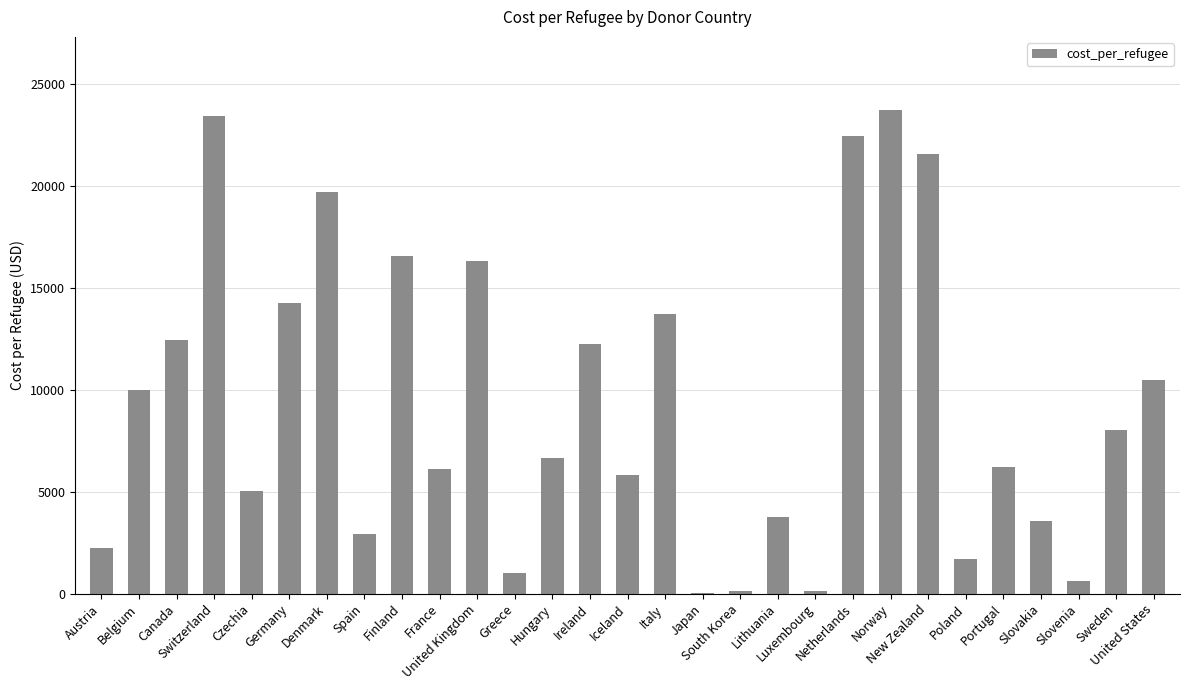

What is the sum of all values?

270920.8